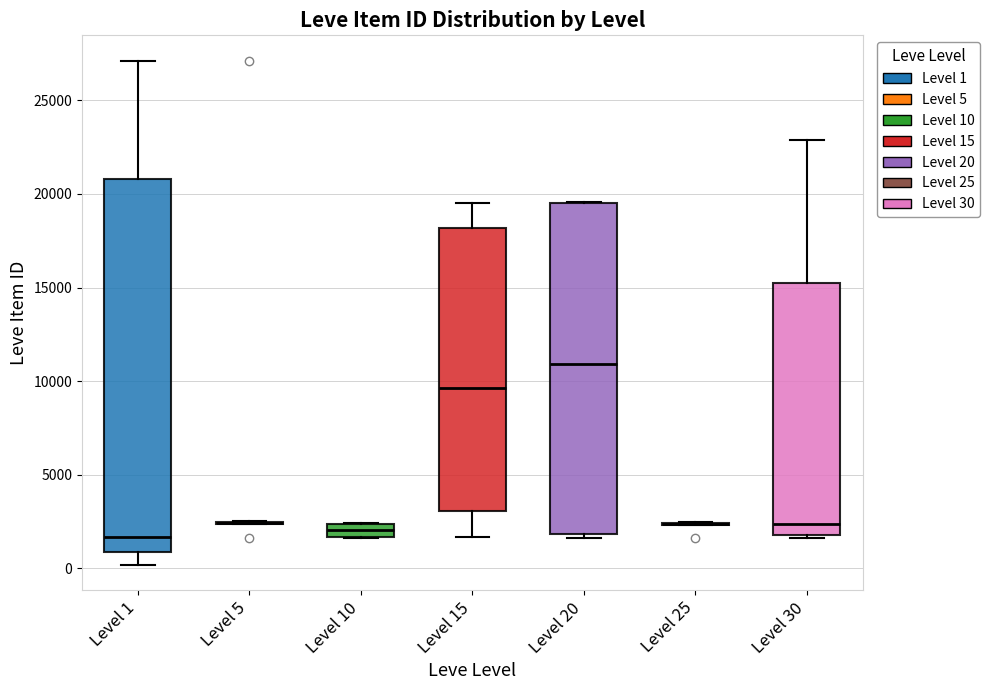

Comparing the boxes themselves (not the whiskers), which one is the tallest?

Level 1